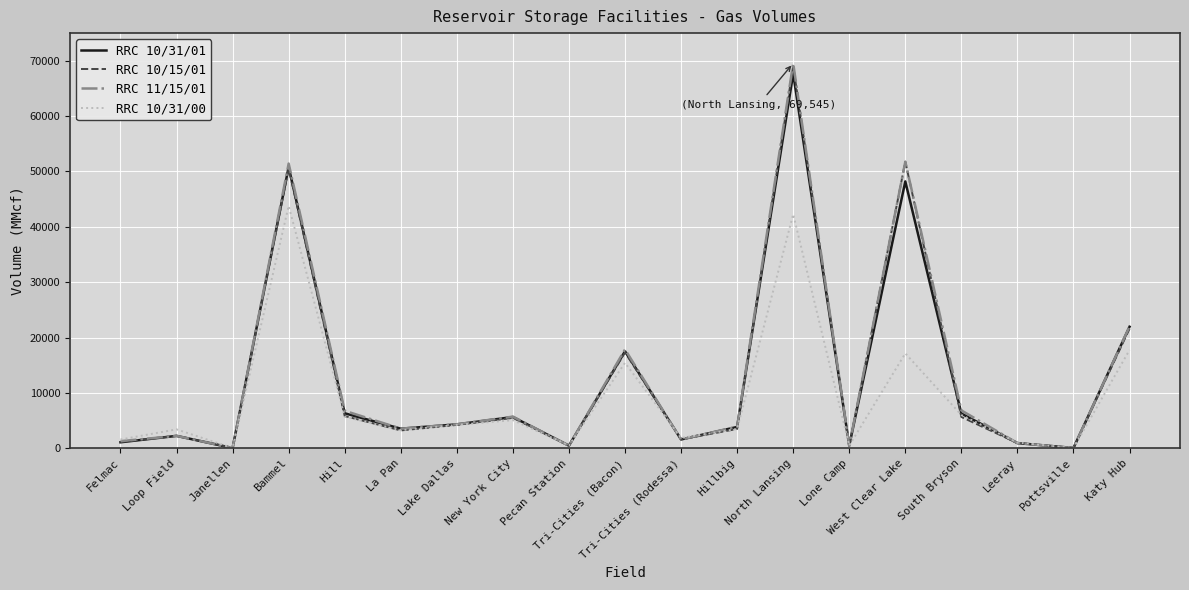

At which category does RRC 10/15/01 reach its first local valley?

Janellen